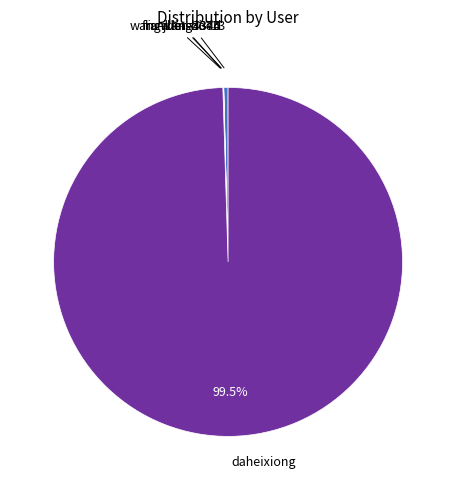

Does any single category account for the majority?

Yes